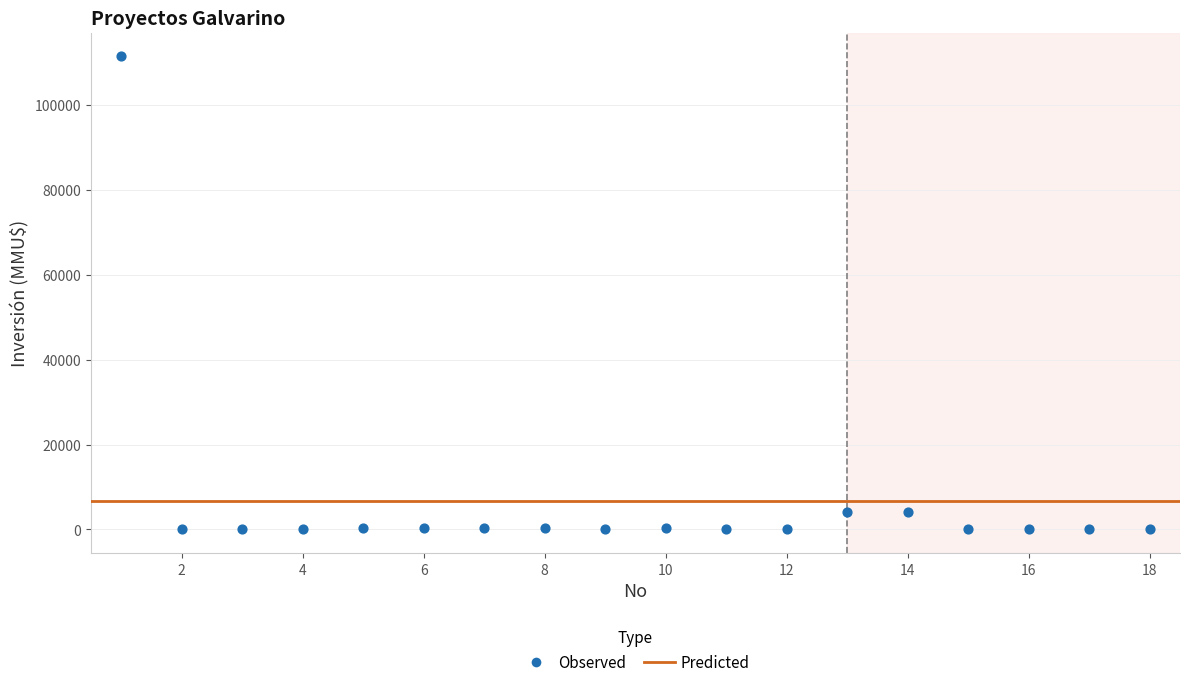

What is the range of X values (max minus min)?

17